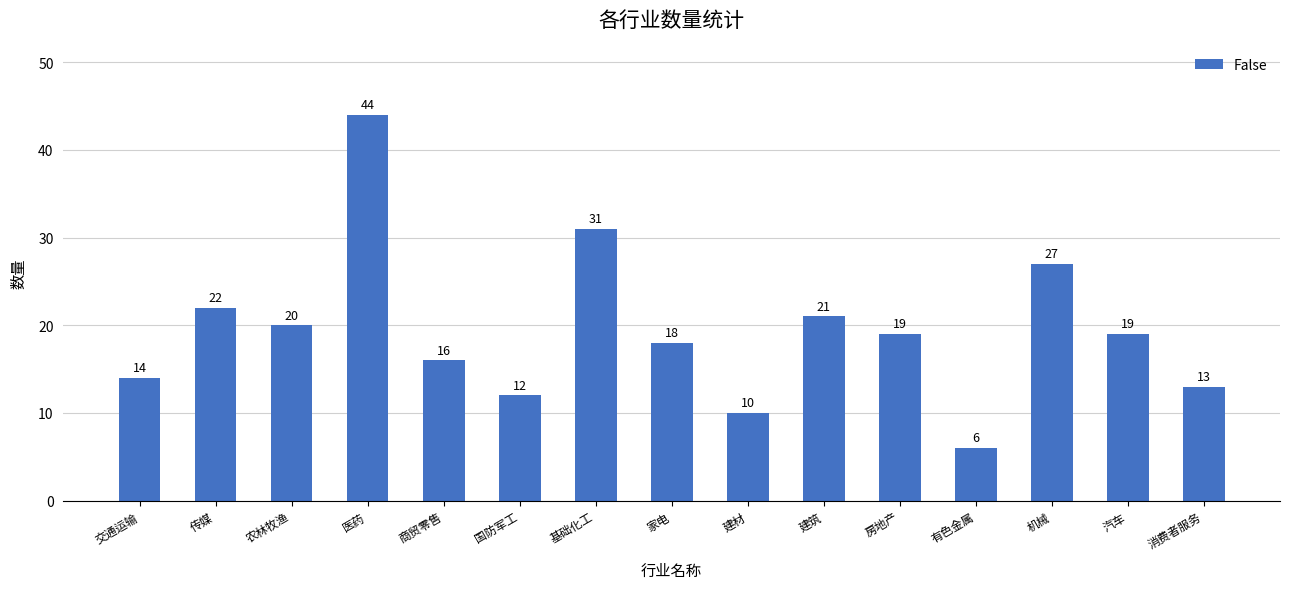

True or false: the data shows 13 at 房地产.

False